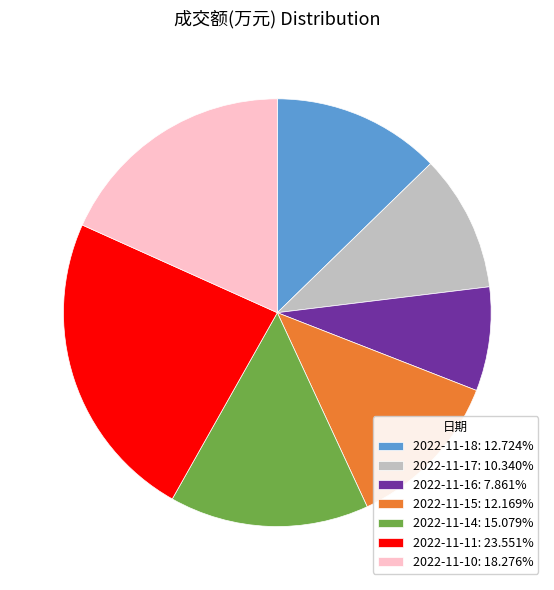

Is there any slice that represents more than half of the pie?

No